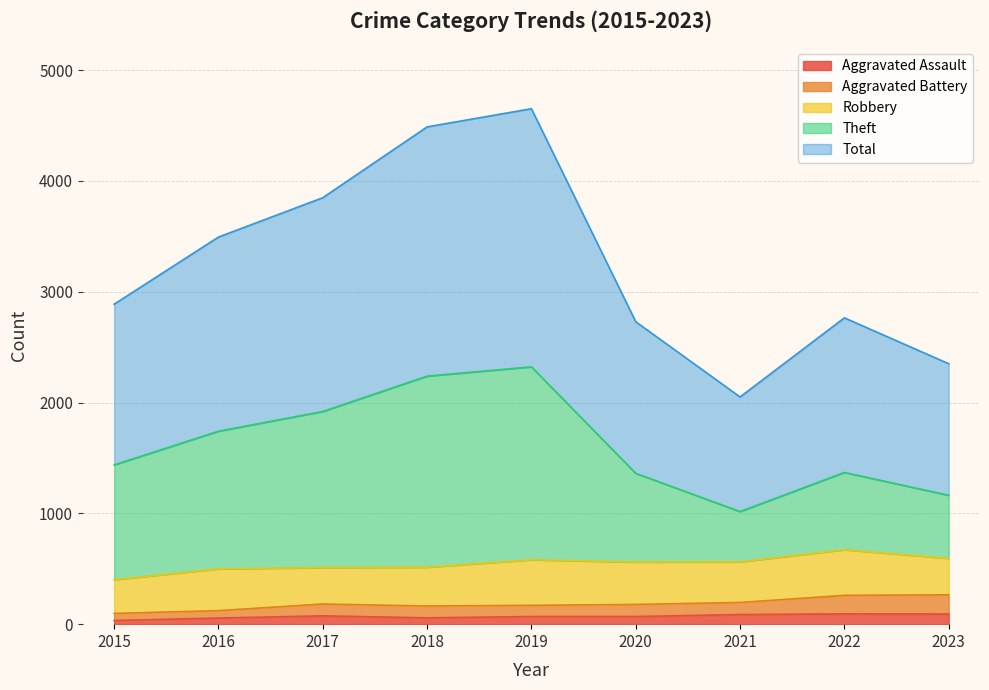

What are all the series names shown in the legend?

Aggravated Assault, Aggravated Battery, Robbery, Theft, Total